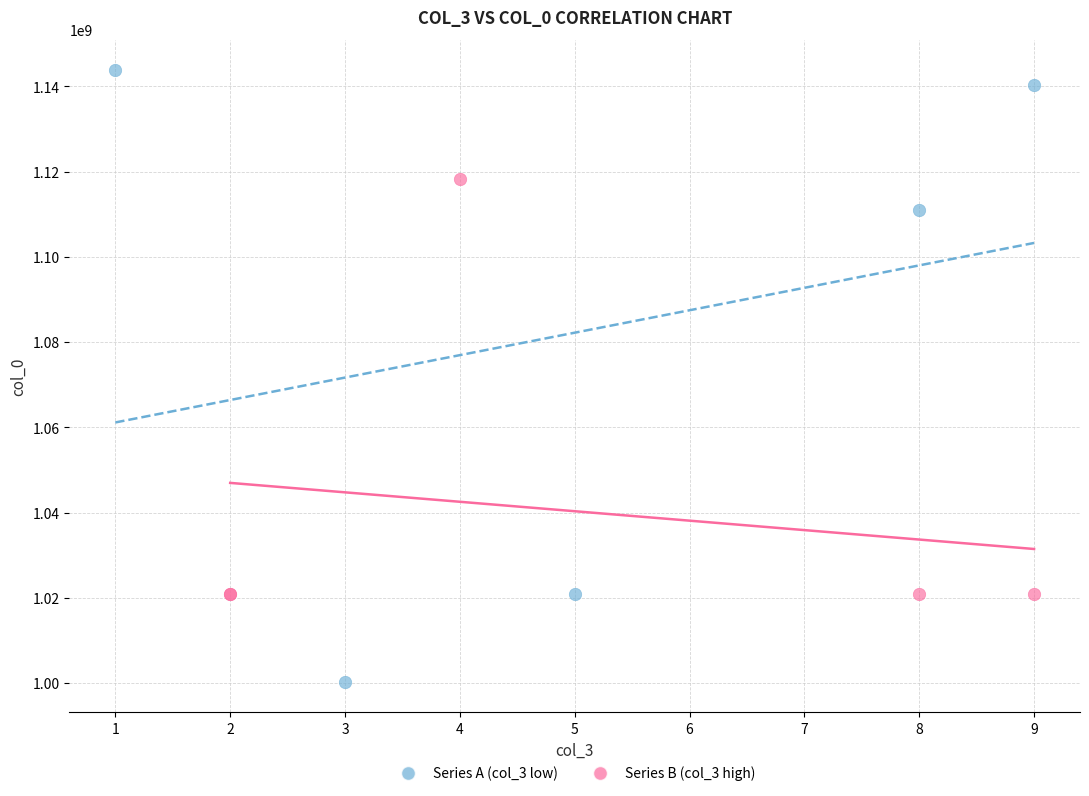

Which series reaches the maximum Y coordinate?

Series A (col_3 low)